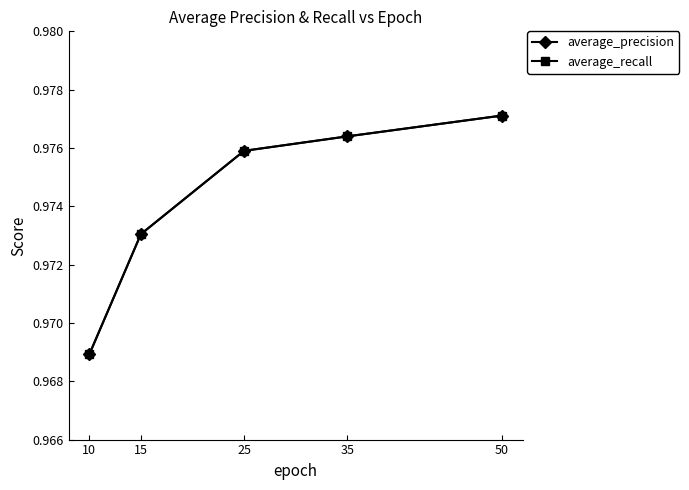

The value of average_recall at 15 is 0.3. True or false?

False